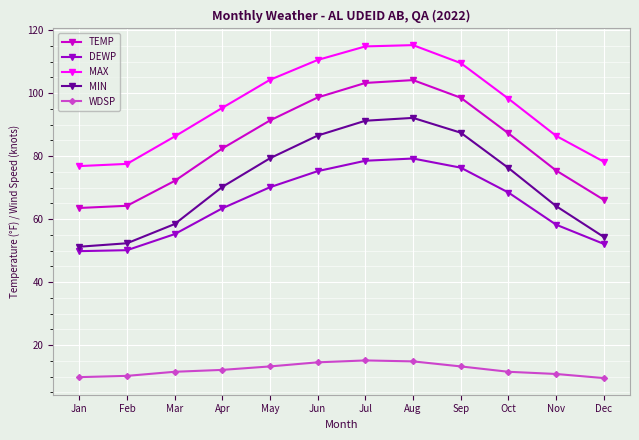

True or false: TEMP has more than 1 interior local peaks.

False